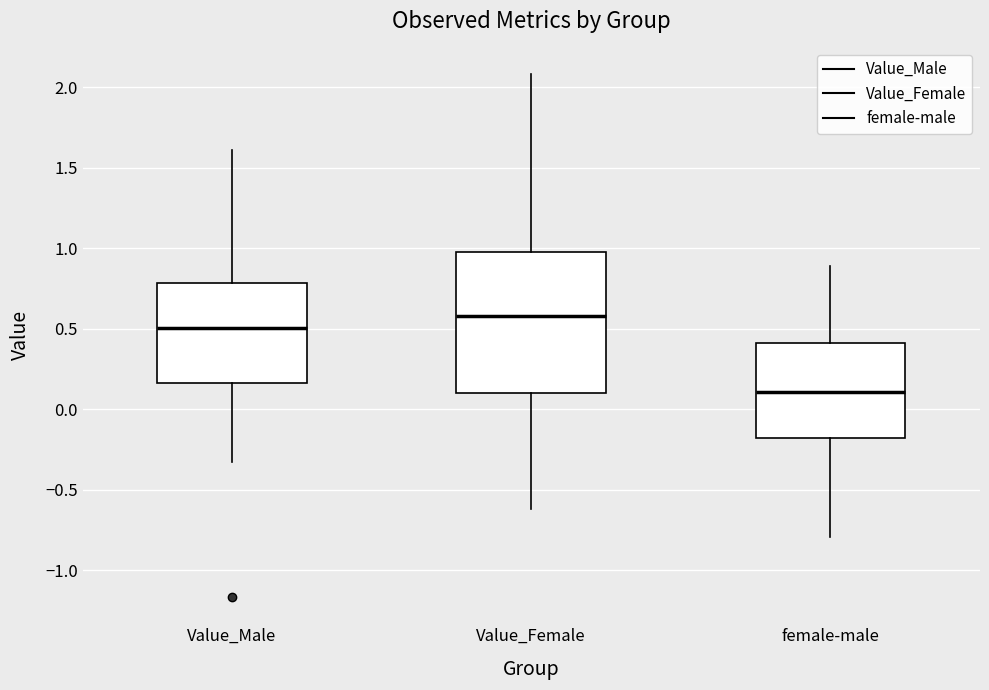

Reading left to right, transcribe this box plot: for each box, give where its median line is, the range the box spans, and where its two whiskers end, as read against the y-axis. The values are not printed on the chart, so give them approximately, as read against the axis.

Value_Male: median 0.50, box 0.15 to 0.80, whiskers -0.35 to 1.60
Value_Female: median 0.60, box 0.10 to 0.95, whiskers -0.60 to 2.10
female-male: median 0.10, box -0.20 to 0.40, whiskers -0.80 to 0.90